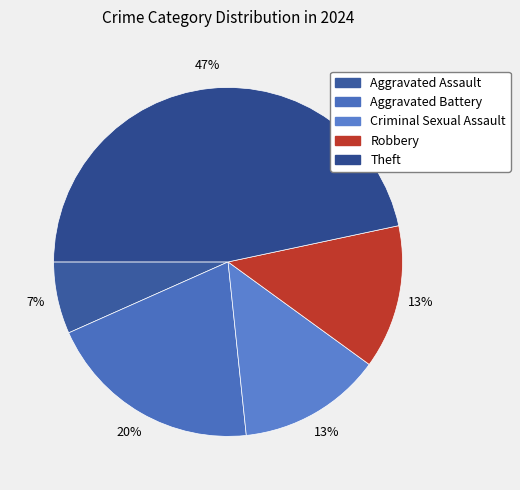

Count the number of slices in the pie.

5